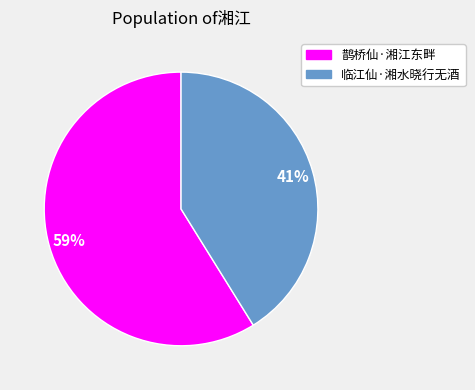

To the nearest percent, what is the average slice percentage?

50%